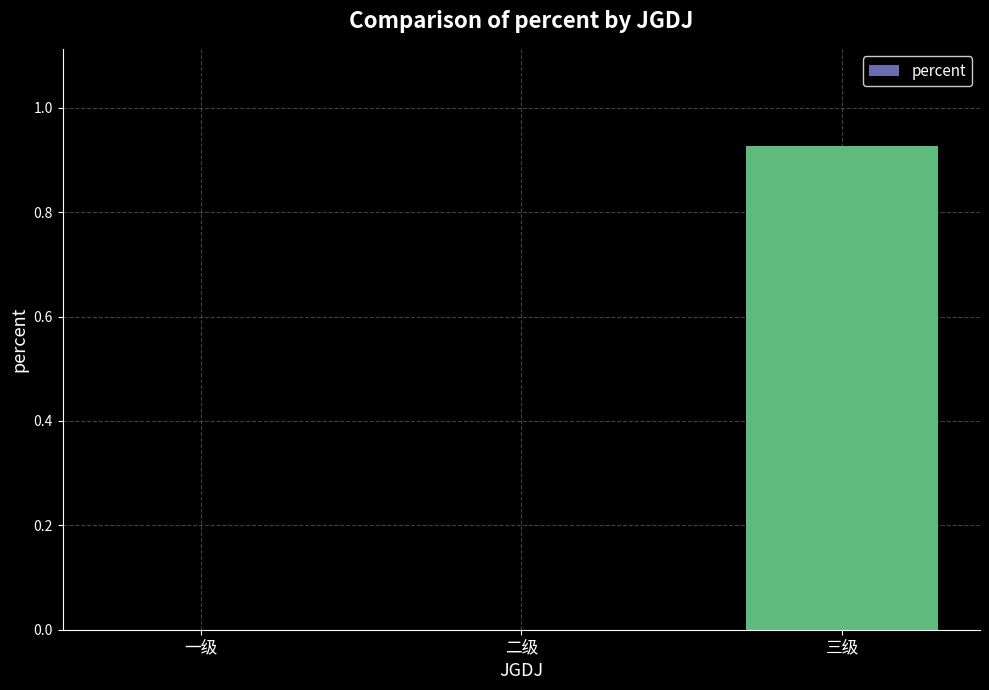

Is it true that the value at 一级 is 0.0?

True